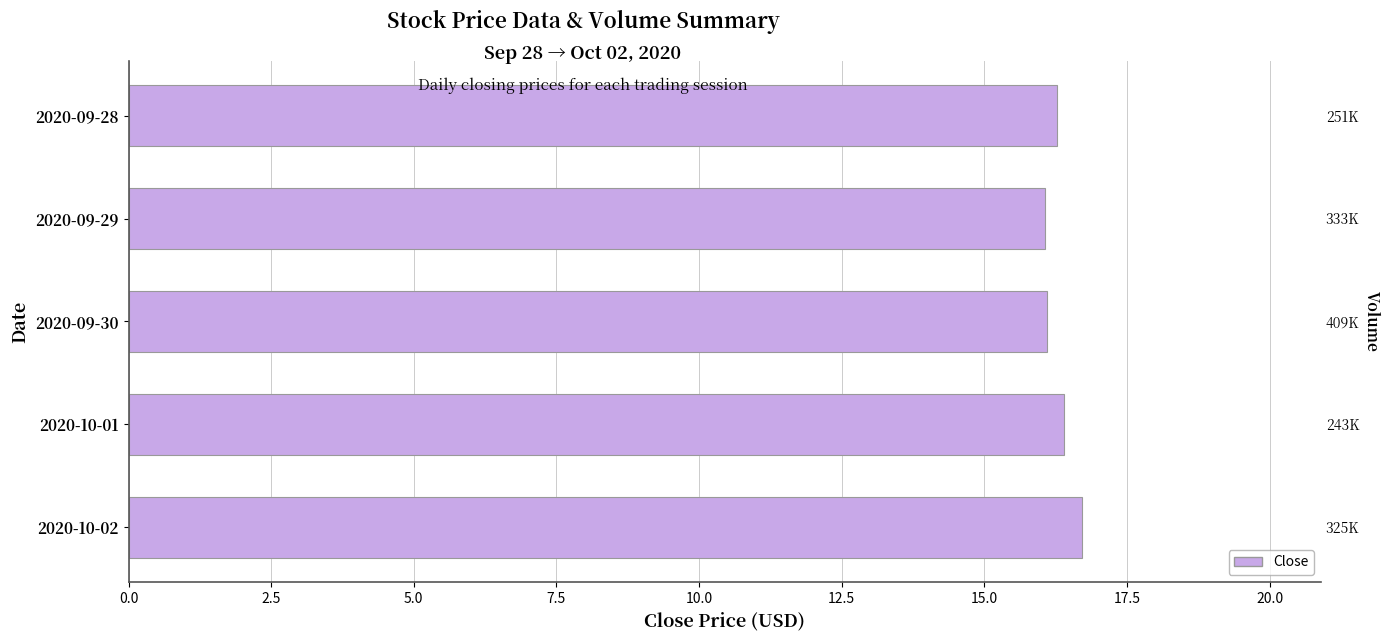

Between 2020-09-29 and 2020-10-02, which is larger?

2020-10-02